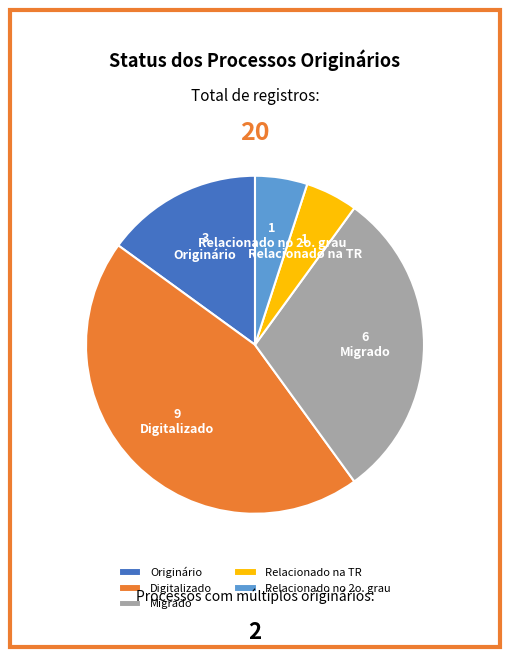

How many segments does this pie chart have?

5